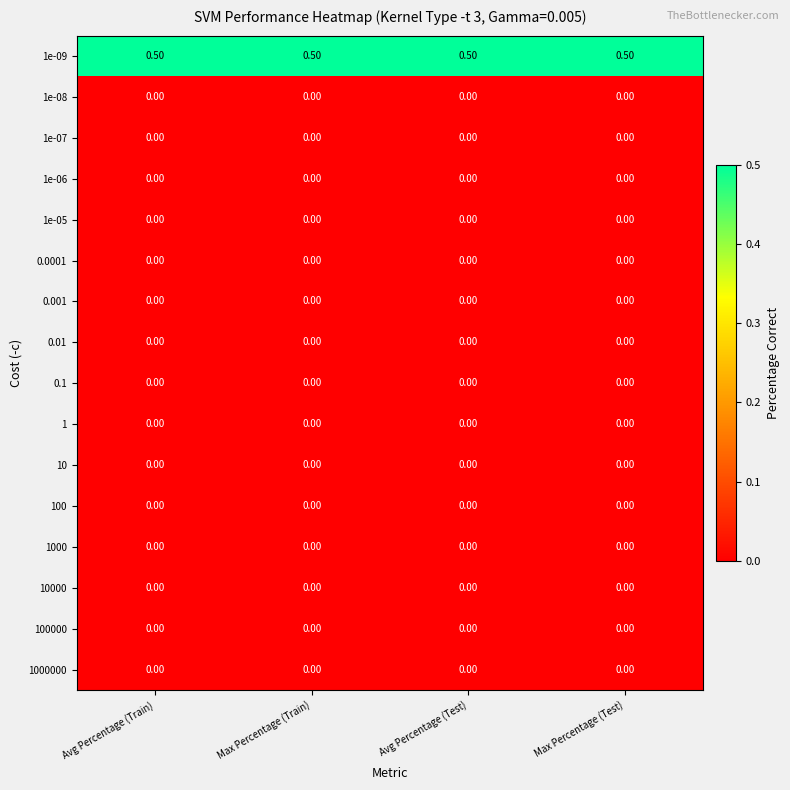

What is the difference between the highest and lowest values at Avg Percentage (Test)?

0.5